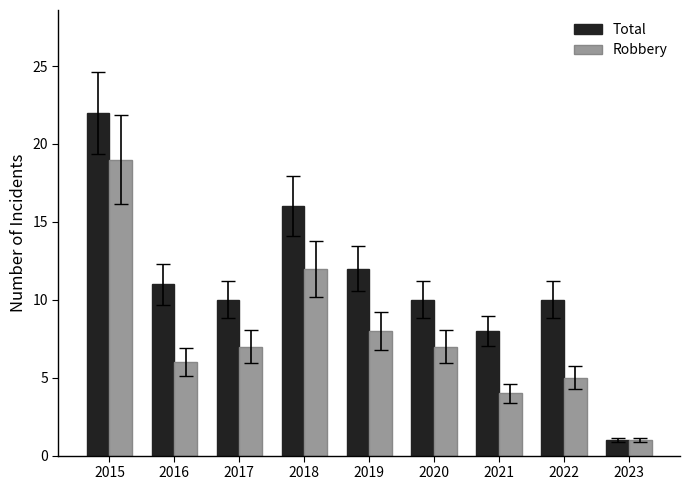

What is the average value of the Robbery series?

8